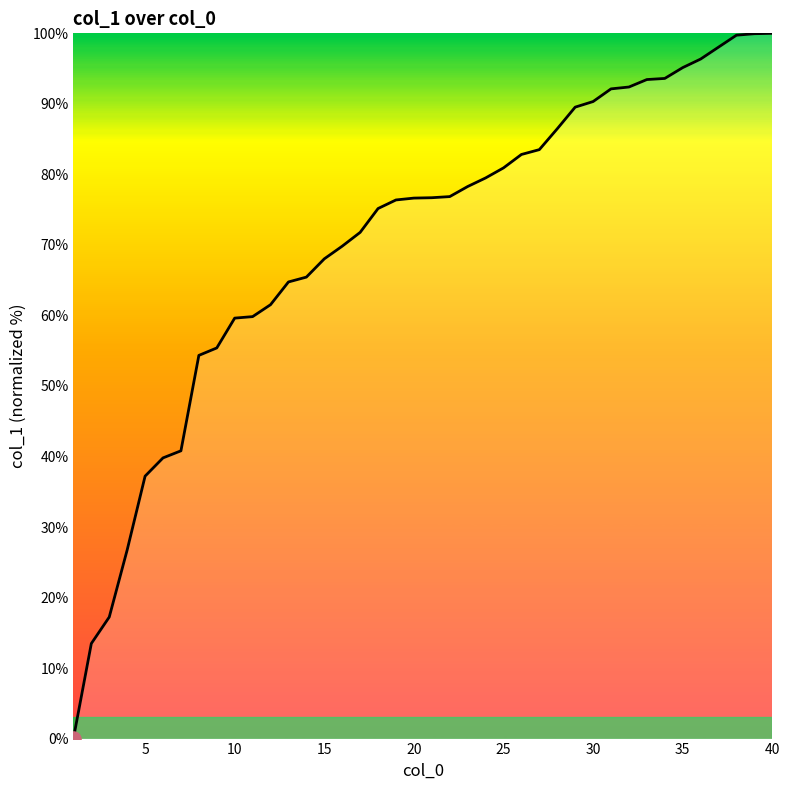

What is the maximum value shown in the chart?

100.0